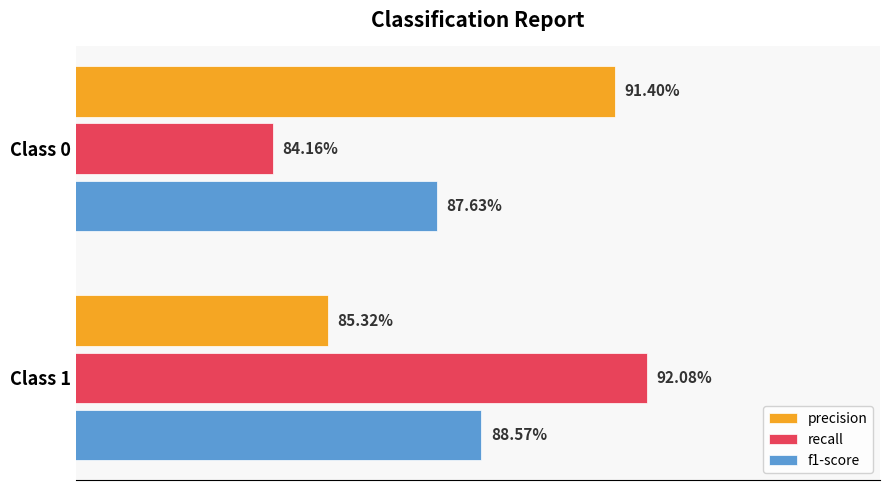

What are all the series names shown in the legend?

precision, recall, f1-score